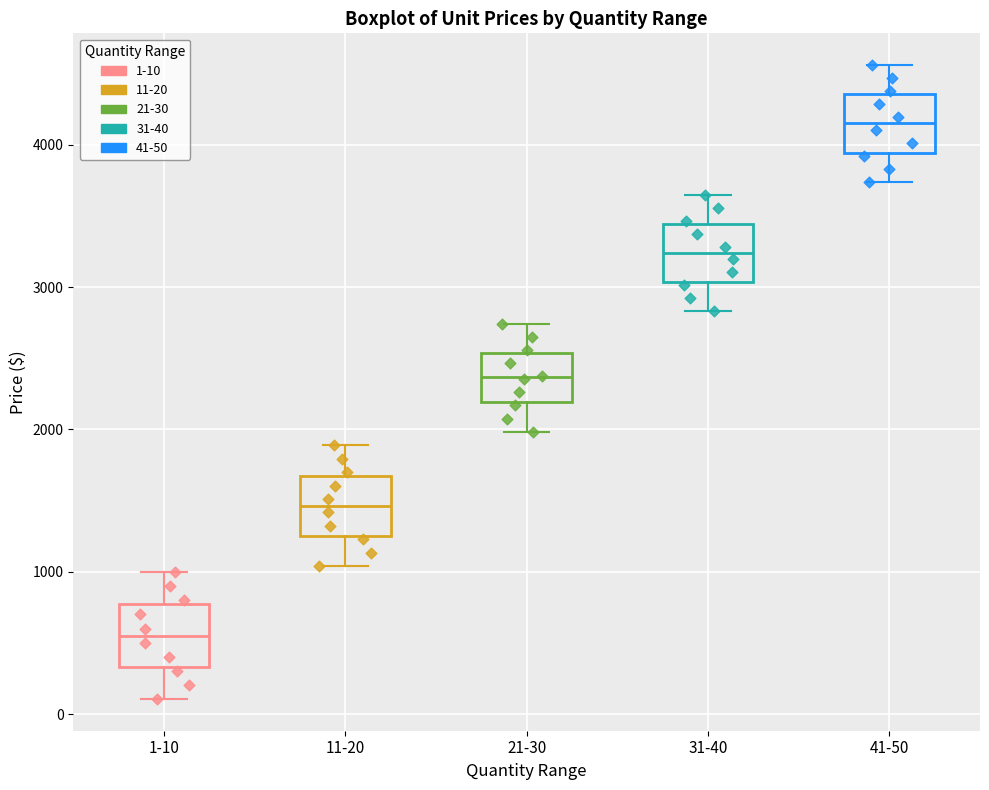

Which box's median line is the lowest?

1-10